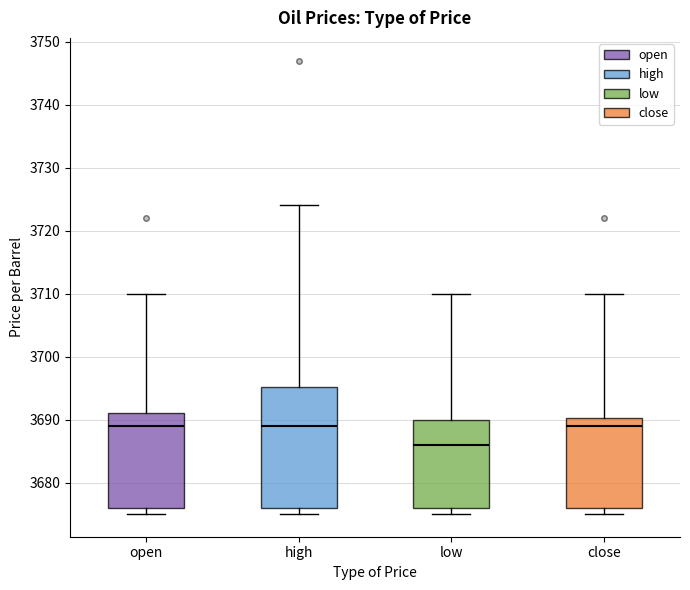

Reading left to right, transcribe this box plot: for each box, give where its median line is, the range the box spans, and where its two whiskers end, as read against the y-axis. The values are not printed on the chart, so give them approximately, as read against the axis.

open: median 3689, box 3676 to 3691, whiskers 3675 to 3710
high: median 3689, box 3676 to 3695, whiskers 3675 to 3724
low: median 3686, box 3676 to 3690, whiskers 3675 to 3710
close: median 3689, box 3676 to 3690, whiskers 3675 to 3710